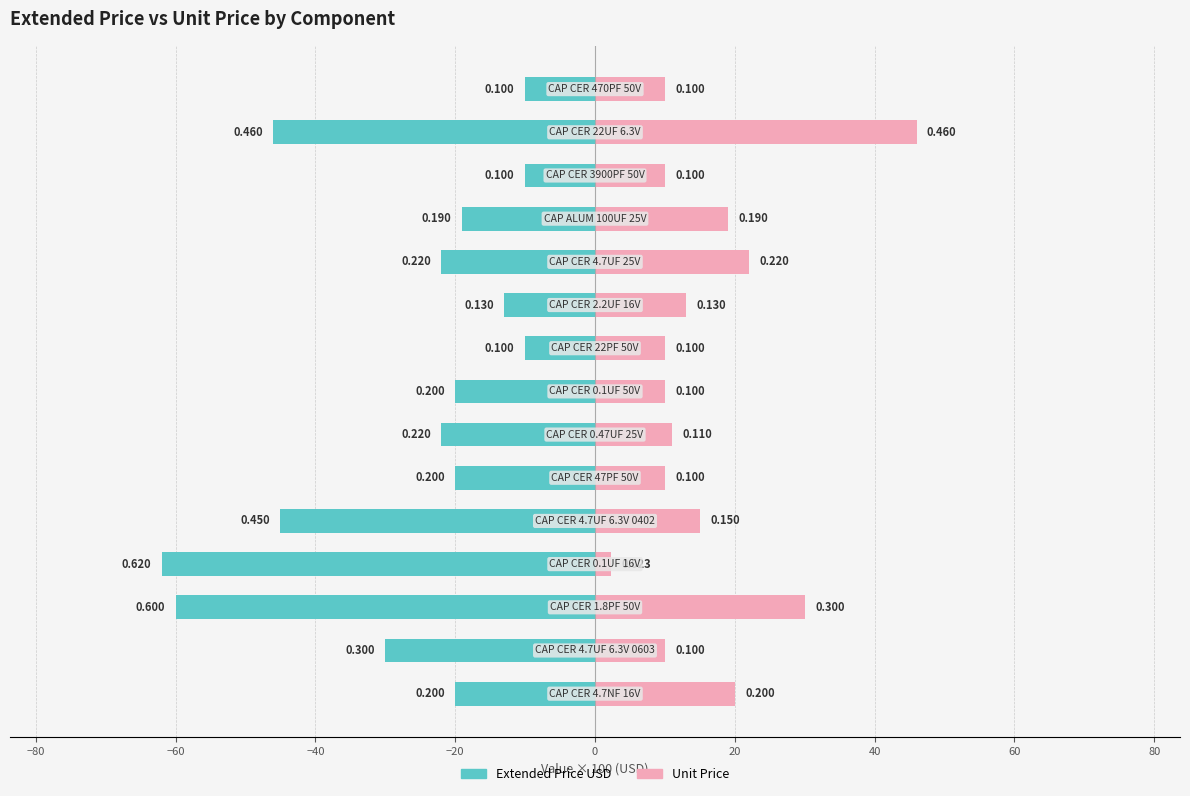

What is the value of the Extended Price USD bar at the 14th from the left?

-46.0